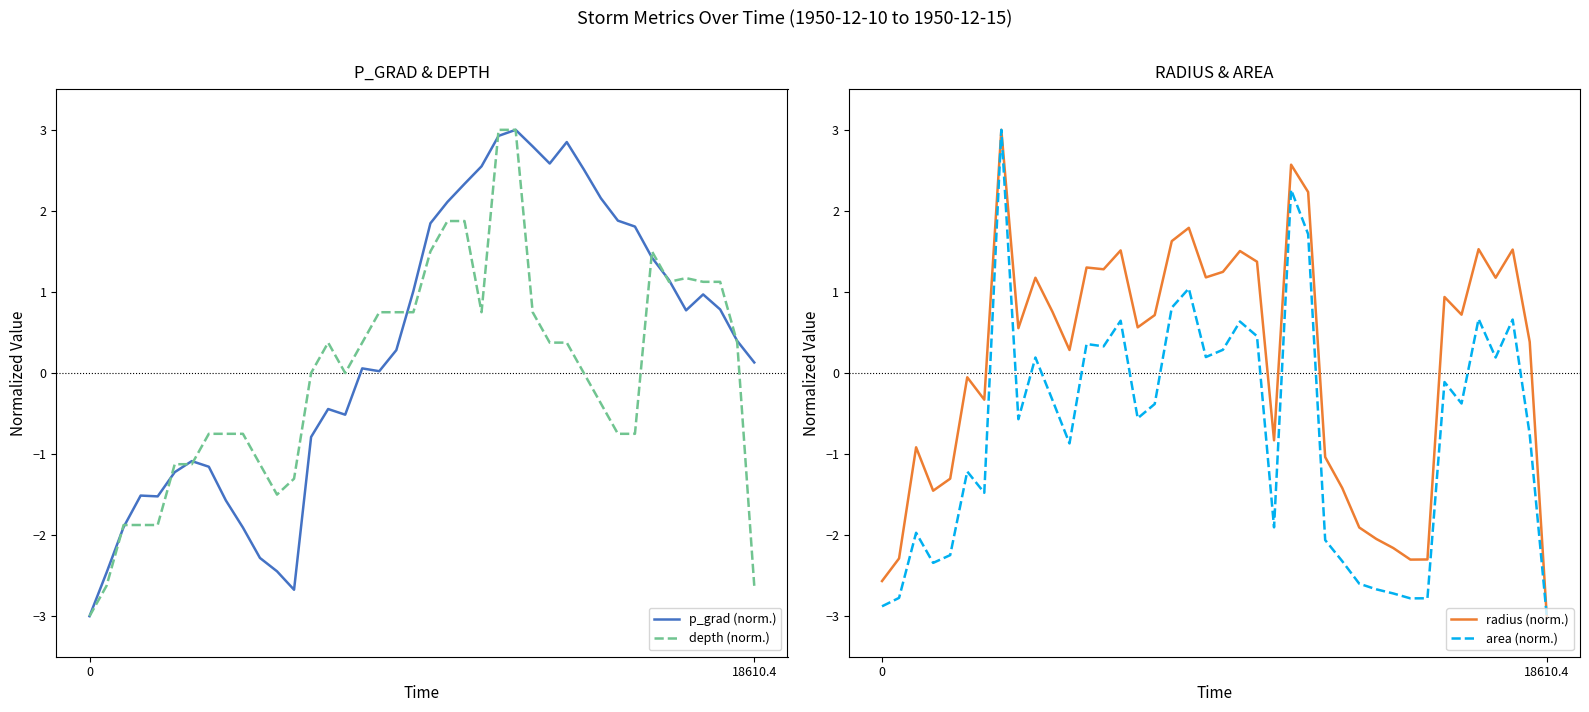

Reading left to right, list all the values displayed in this chart.

p_grad (norm.): -3.0	-2.5	-1.9	-1.5	-1.5	-1.2	-1.1	-1.2	-1.6	-1.9	-2.3	-2.4	-2.7	-0.8	-0.4	-0.5	0.1	0.0	0.3	1.0	1.8	2.1	2.3	2.5	2.9	3.0	2.8	2.6	2.8	2.5	2.2	1.9	1.8	1.4	1.1	0.8	1.0	0.8	0.4	0.1
depth (norm.): -3.0	-2.6	-1.9	-1.9	-1.9	-1.1	-1.1	-0.8	-0.8	-0.8	-1.1	-1.5	-1.3	0.0	0.4	0.0	0.4	0.8	0.8	0.8	1.5	1.9	1.9	0.8	3.0	3.0	0.8	0.4	0.4	0.0	-0.4	-0.8	-0.8	1.5	1.1	1.2	1.1	1.1	0.4	-2.6
radius (norm.): -2.6	-2.3	-0.9	-1.5	-1.3	-0.1	-0.3	3.0	0.6	1.2	0.8	0.3	1.3	1.3	1.5	0.6	0.7	1.6	1.8	1.2	1.2	1.5	1.4	-0.8	2.6	2.2	-1.0	-1.4	-1.9	-2.0	-2.2	-2.3	-2.3	0.9	0.7	1.5	1.2	1.5	0.4	-3.0
area (norm.): -2.9	-2.8	-2.0	-2.3	-2.2	-1.2	-1.5	3.0	-0.6	0.2	-0.3	-0.9	0.4	0.3	0.6	-0.6	-0.4	0.8	1.0	0.2	0.3	0.6	0.5	-1.9	2.3	1.7	-2.1	-2.3	-2.6	-2.7	-2.7	-2.8	-2.8	-0.1	-0.4	0.7	0.2	0.7	-0.8	-3.0